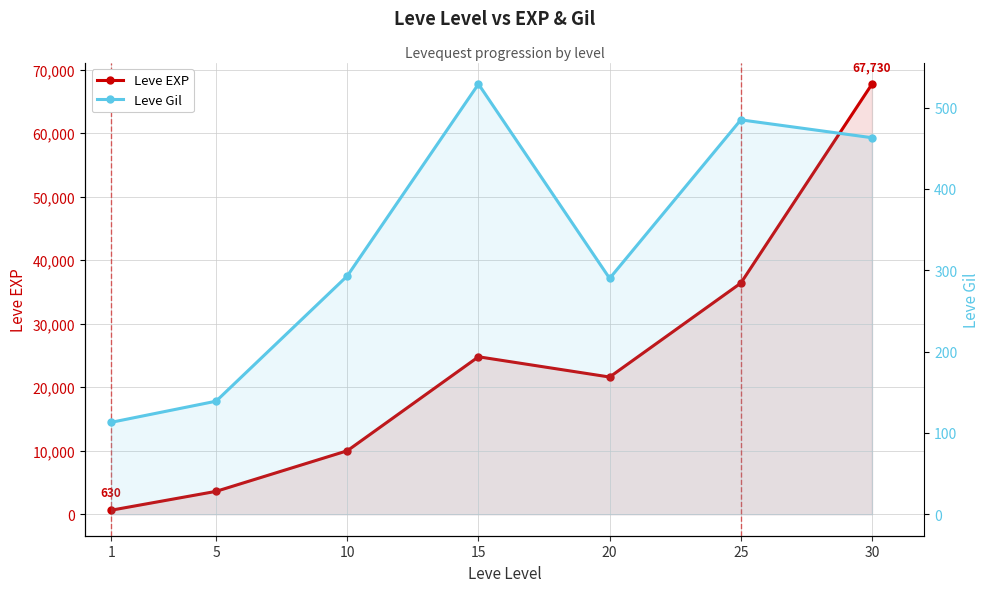

Where does the Leve EXP series first go above 21600?

15